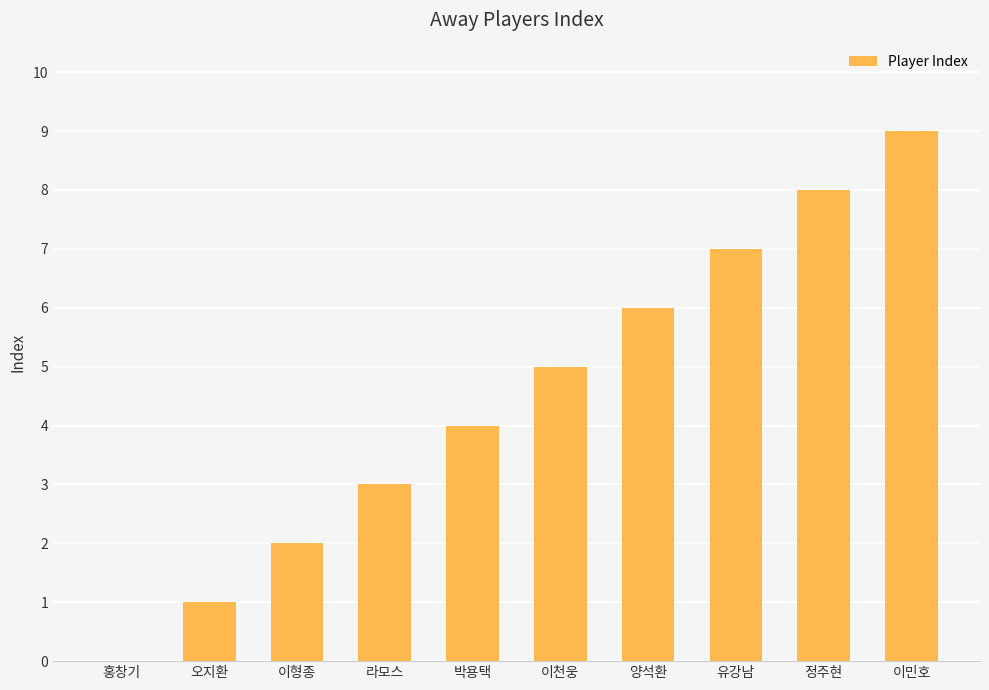

How many values are above zero?

9